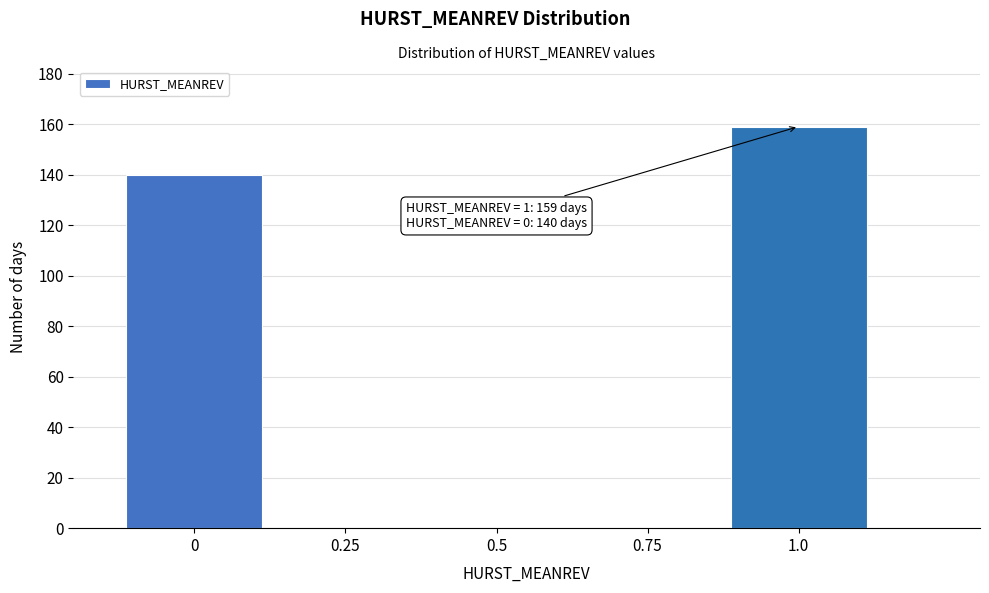

What is the change in value from 0 to 0.25?

-140